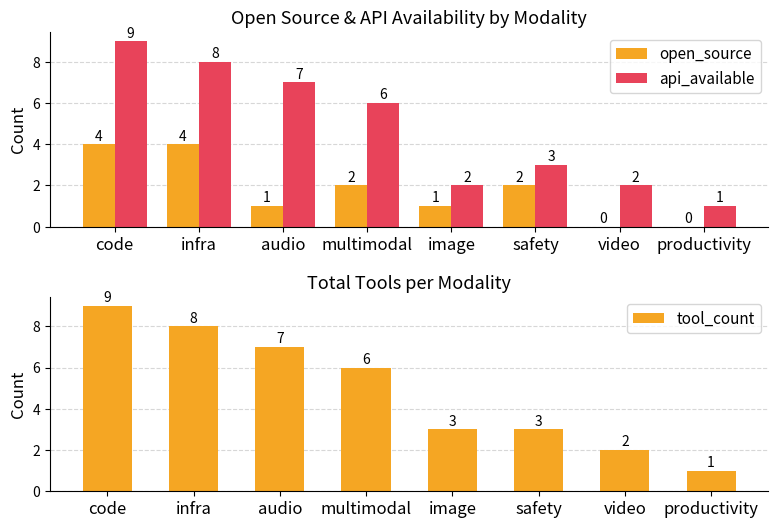

What value does the open_source series have at code?

4